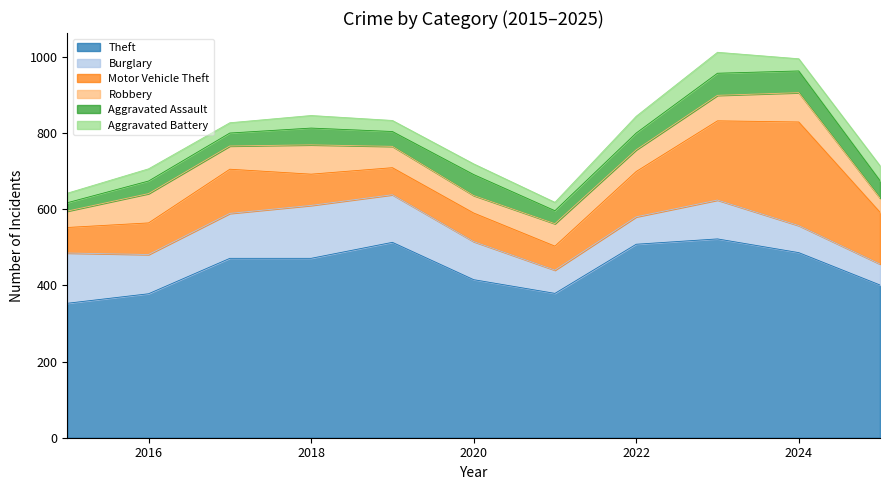

True or false: Burglary has more than 1 points higher than both neighbors.

True